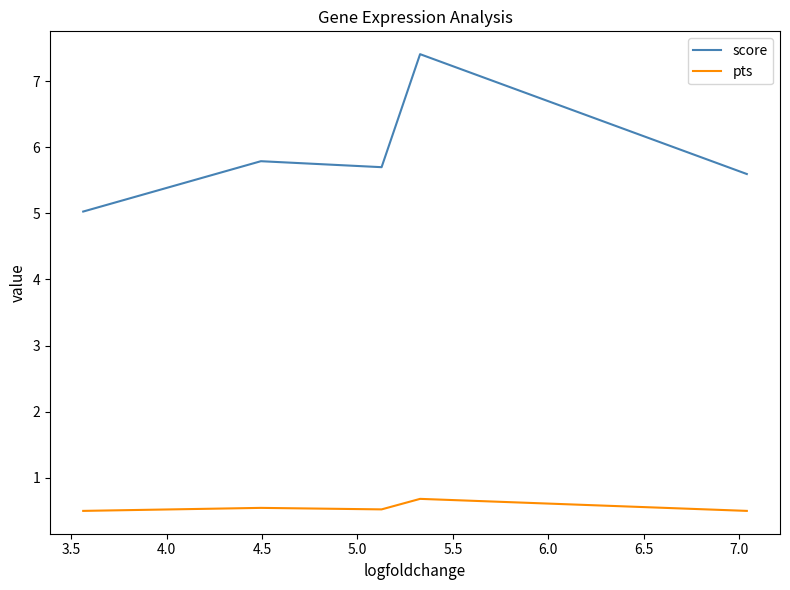

What is the average value of the pts series?

0.6